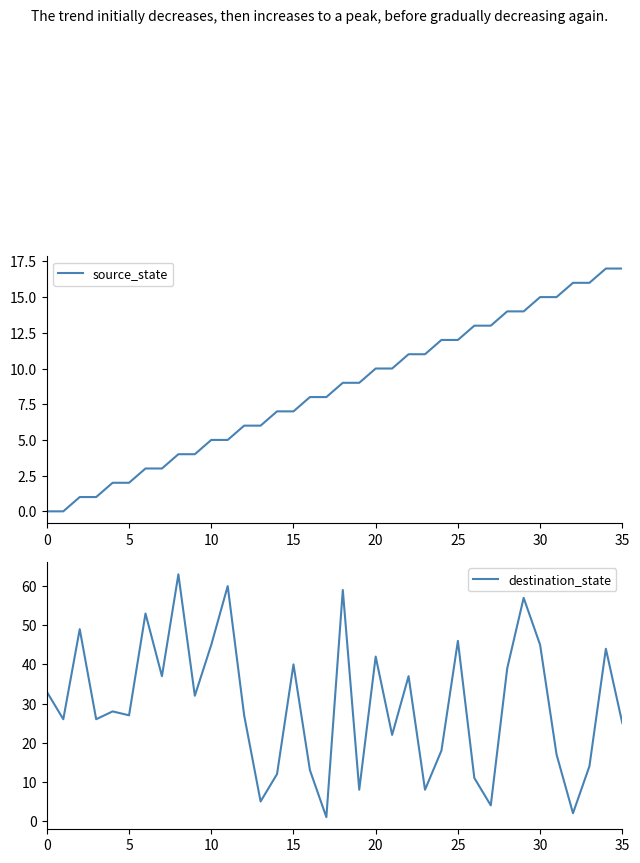

True or false: destination_state has more than 1 points higher than both neighbors.

True